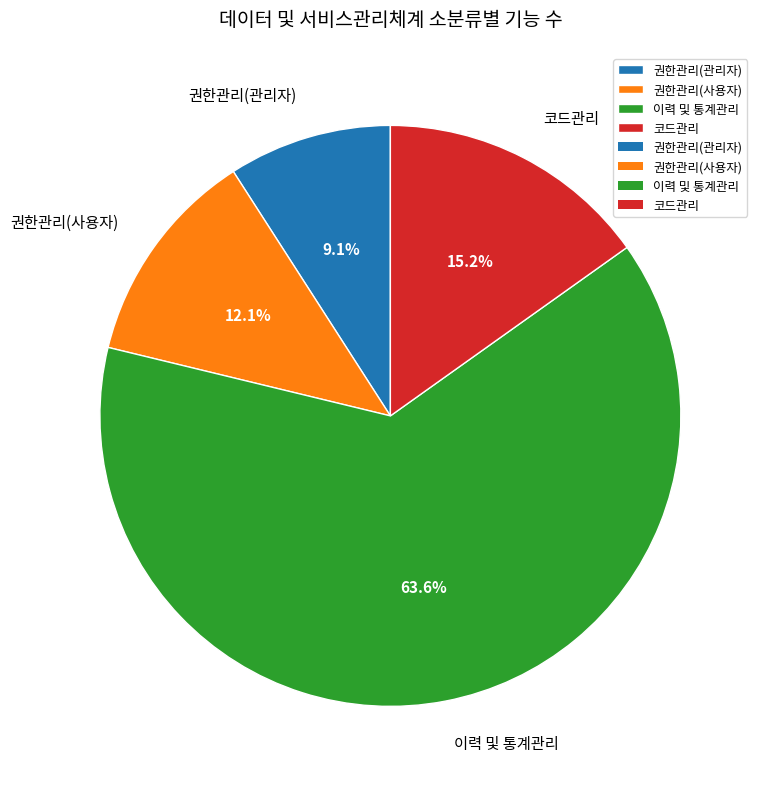

Is it true that 코드관리 is 15% of the pie?

True